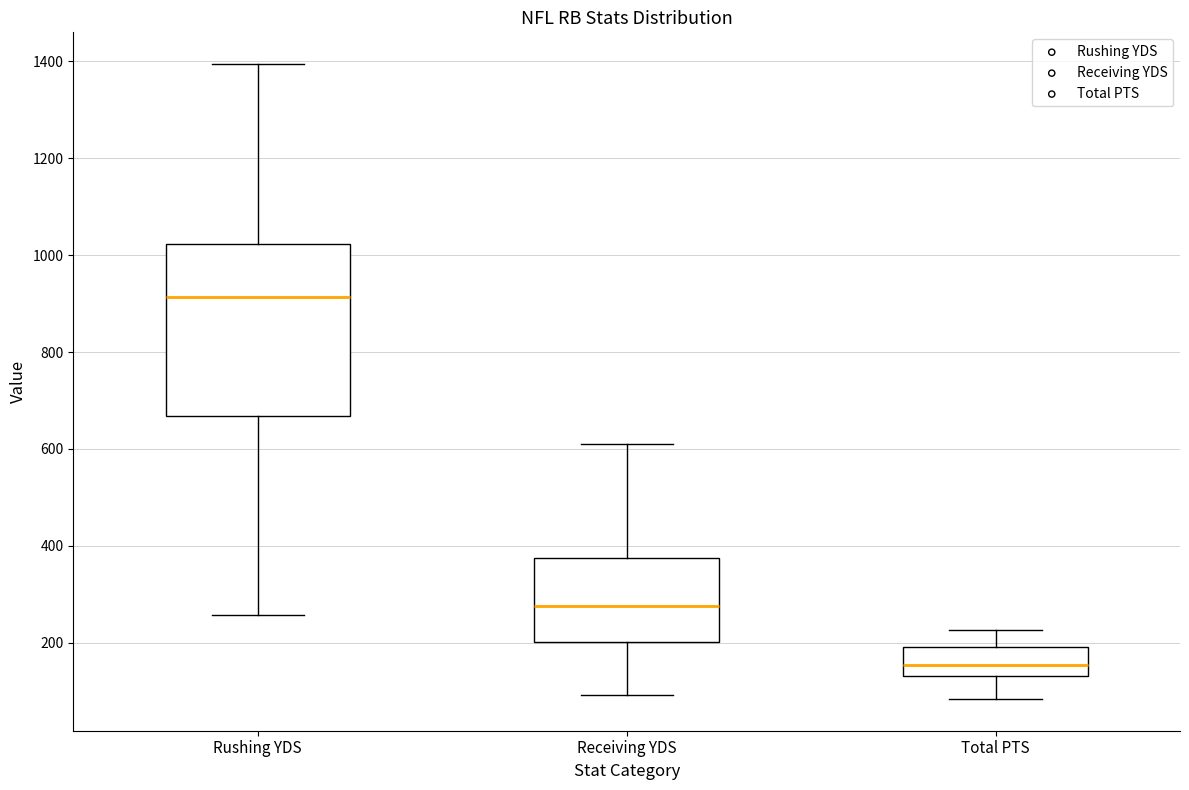

Reading left to right, transcribe this box plot: for each box, give where its median line is, the range the box spans, and where its two whiskers end, as read against the y-axis. The values are not printed on the chart, so give them approximately, as read against the axis.

Rushing YDS: median 920, box 660 to 1020, whiskers 260 to 1400
Receiving YDS: median 280, box 200 to 380, whiskers 100 to 620
Total PTS: median 160, box 140 to 200, whiskers 80 to 220